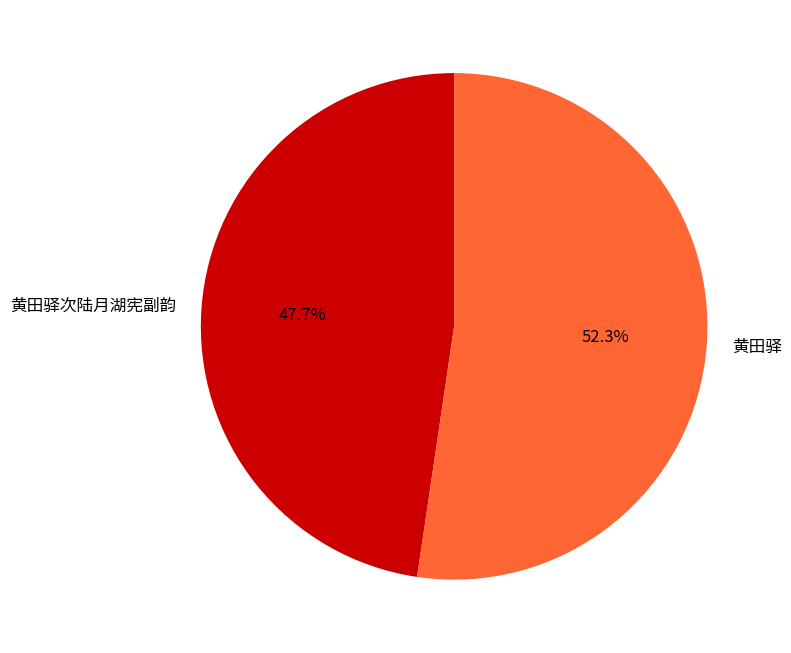

Combined, do 黄田驿 and 黄田驿次陆月湖宪副韵 account for over 50%?

Yes